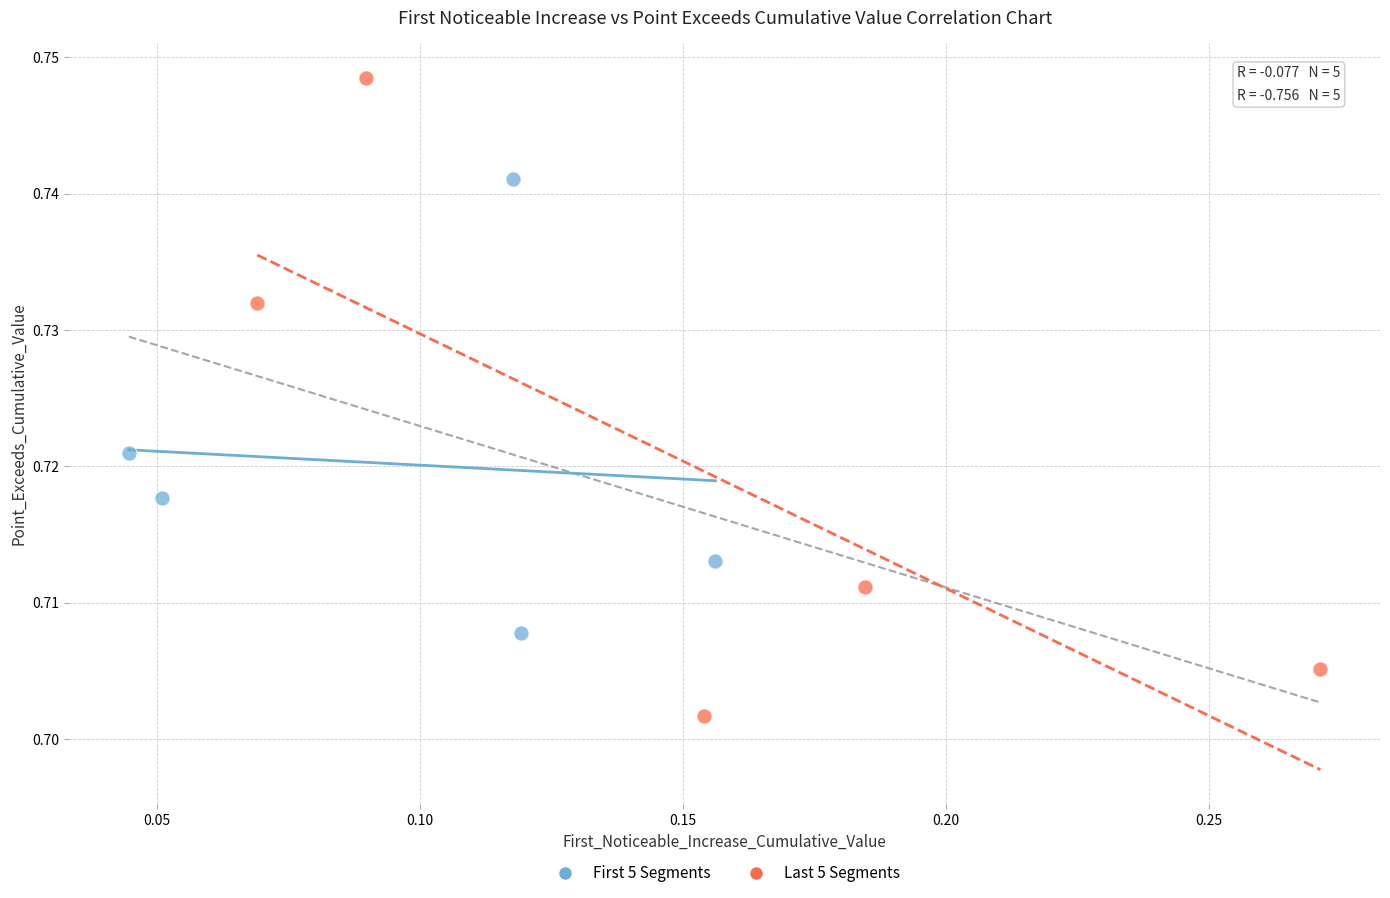

Which series has the largest Y range (max minus min)?

Last 5 Segments